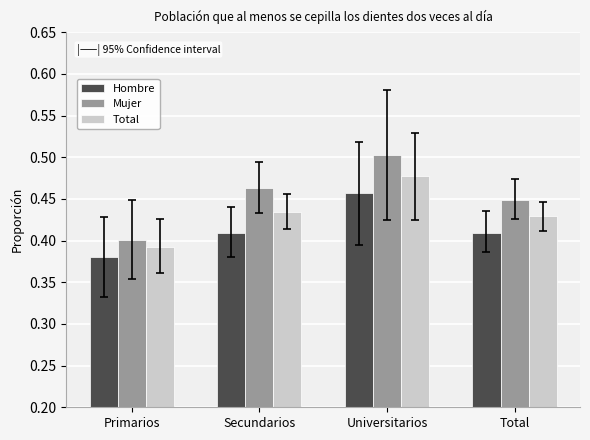

True or false: Hombre has a value of 0.2 at Secundarios.

False